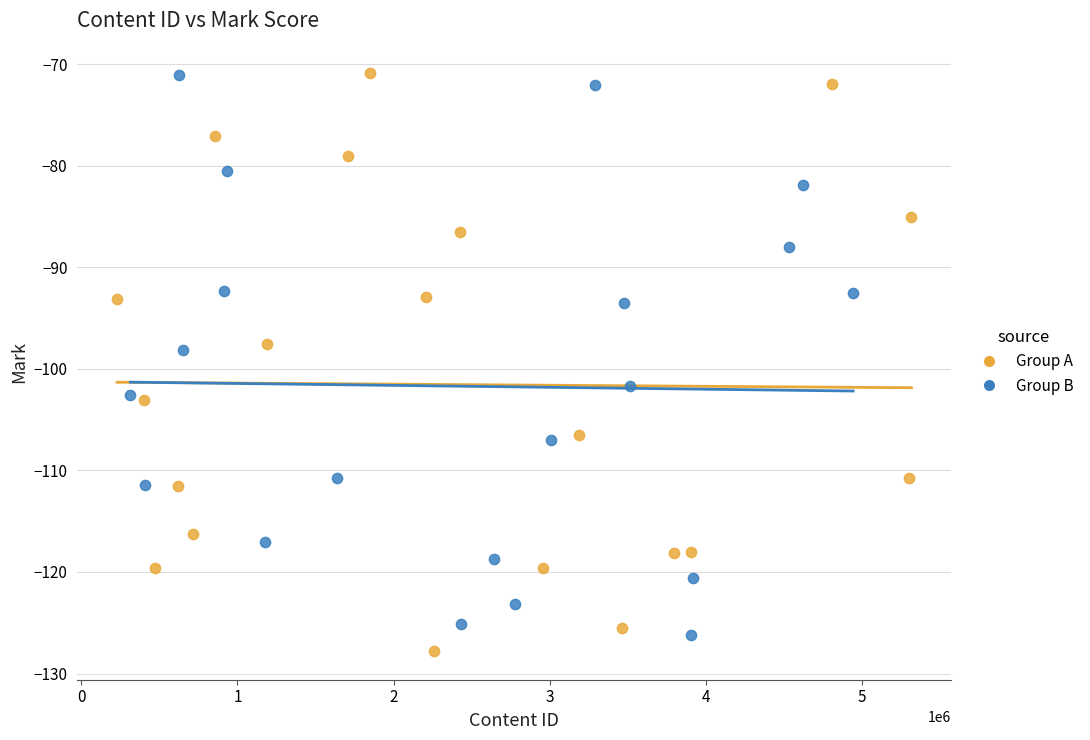

Which series contains the lowest Y value?

Group A